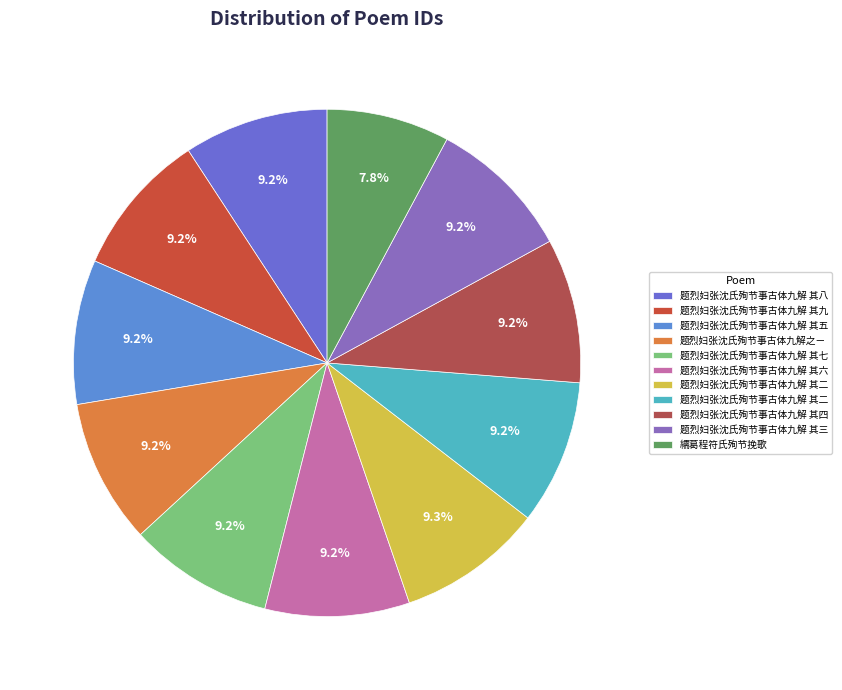

How many slices are in this pie chart?

11